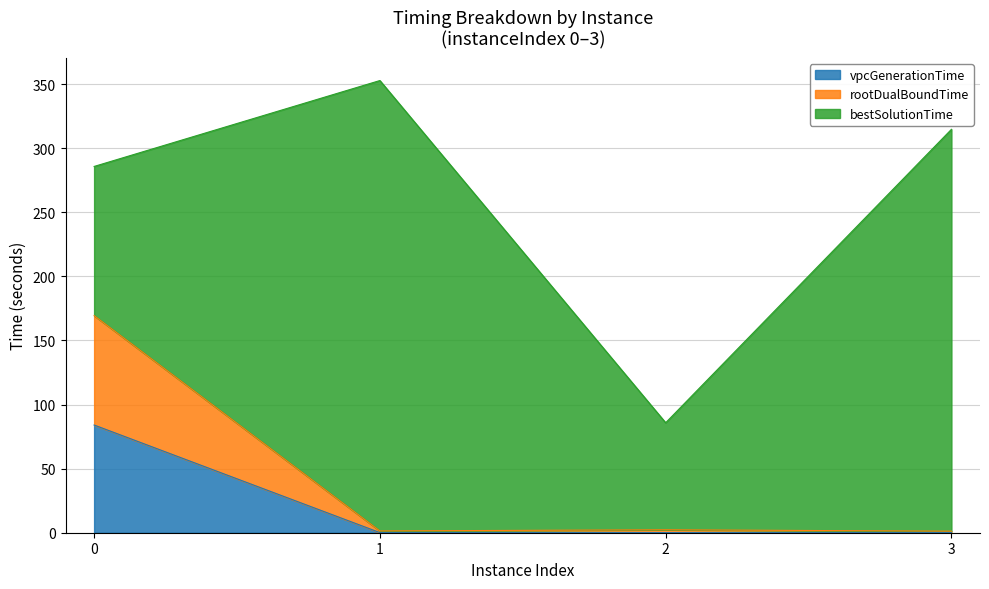

Does the chart display data point markers on the line(s)?

No